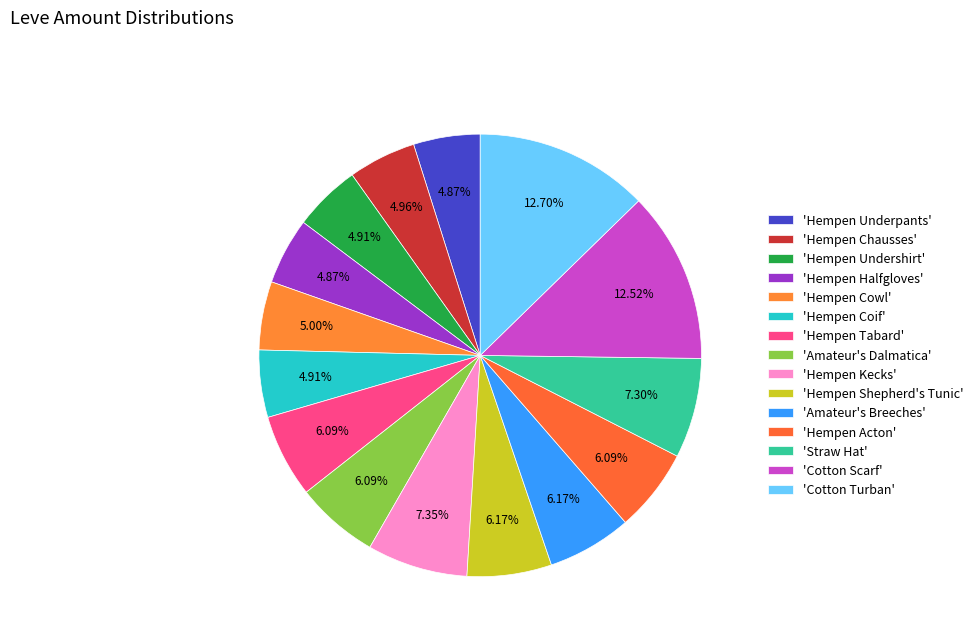

How many slices are in this pie chart?

15